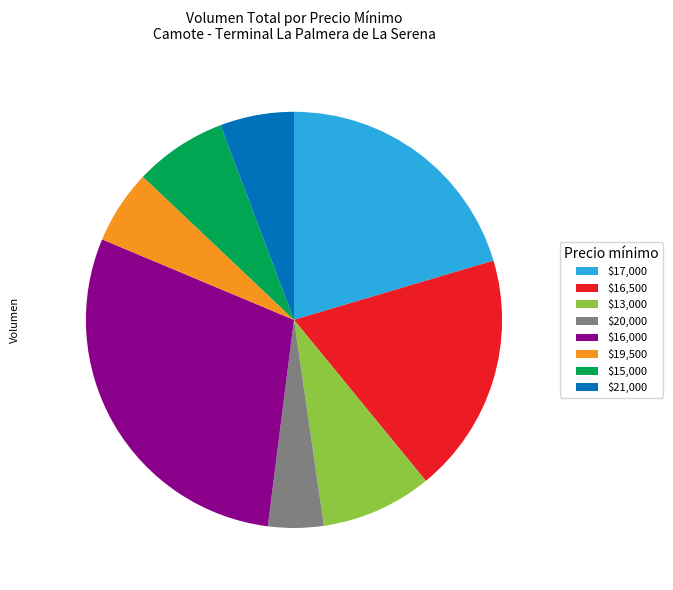

Is it true that $19,500 is 18% of the pie?

False